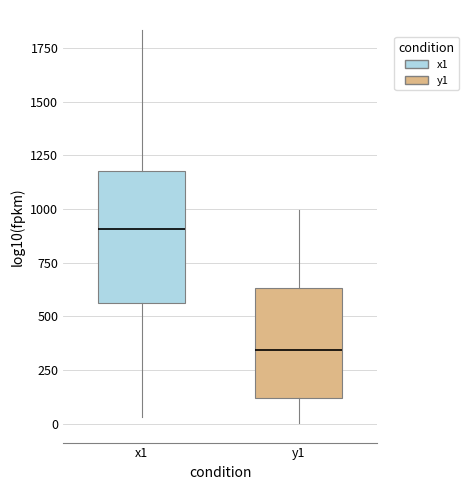

Where is the lower edge of the box for x1 on the y-axis? The values are not printed on the chart, so give them approximately, as read against the axis.

550